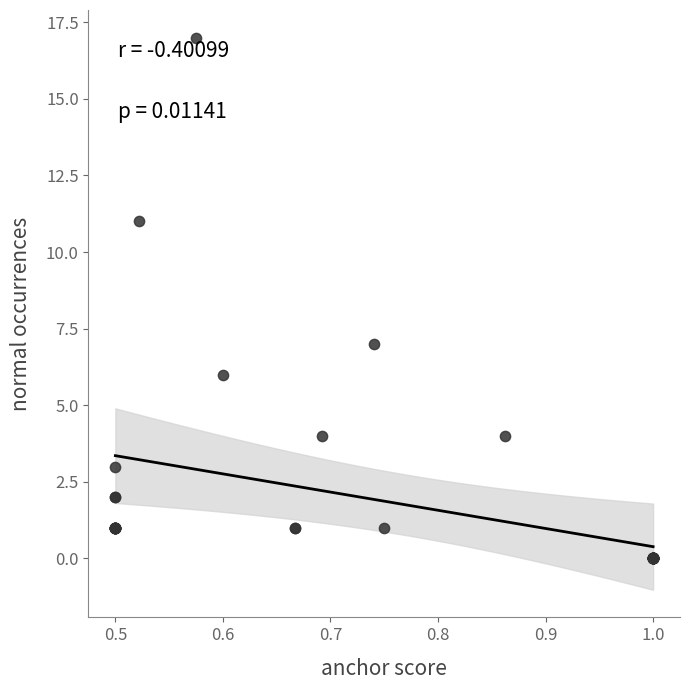

What Y value in the scatter plot is closest to 8?

7